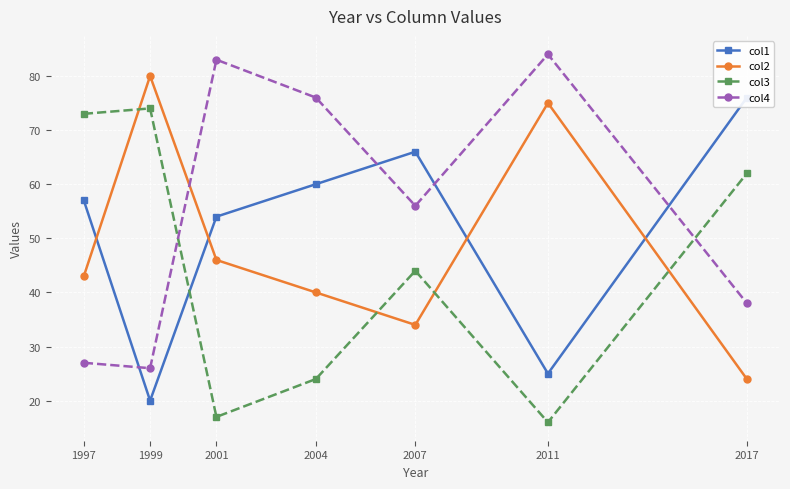

The value of col4 at 1999 is 26. True or false?

True